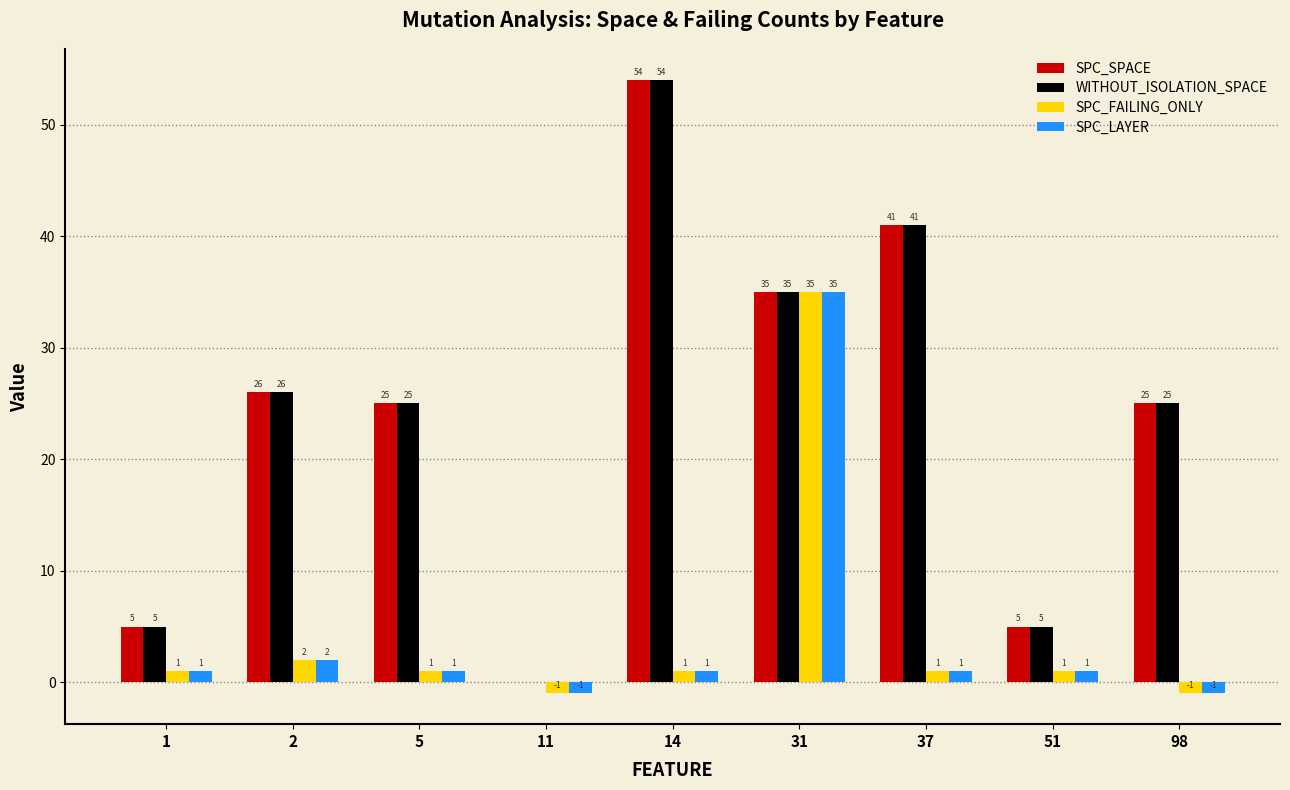

At which category is the sum across all series the highest?

31